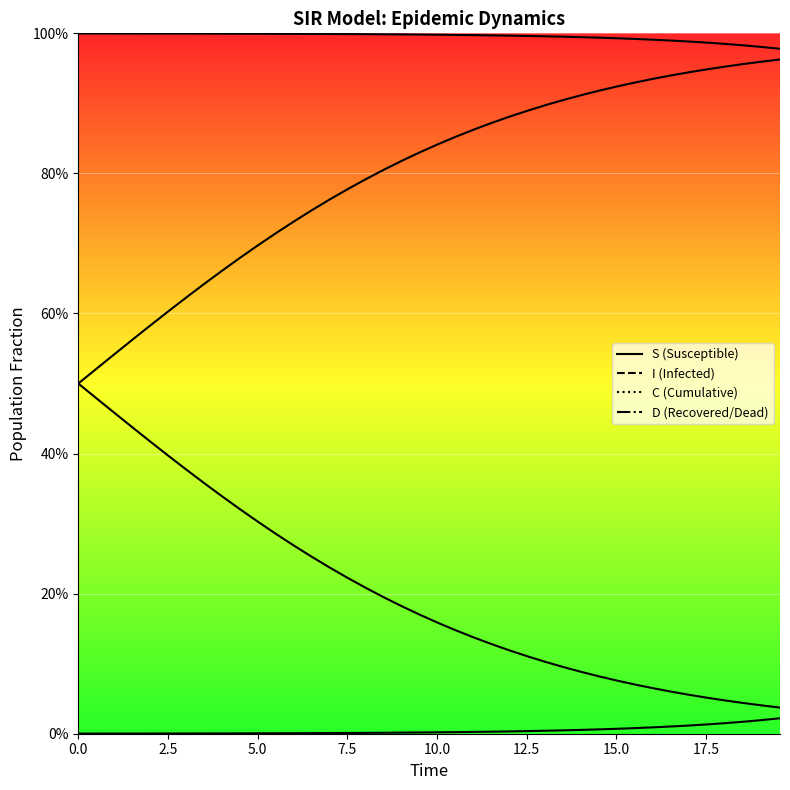

What is the total value across all series at 2.5?

2.0